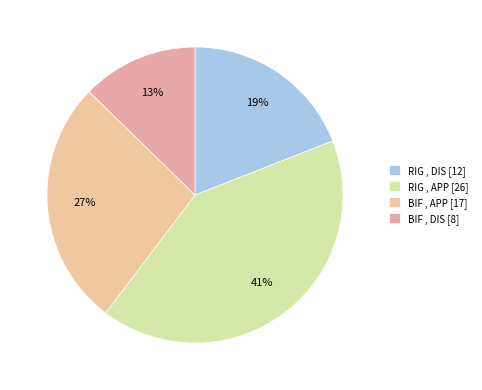

Count the number of slices in the pie.

4